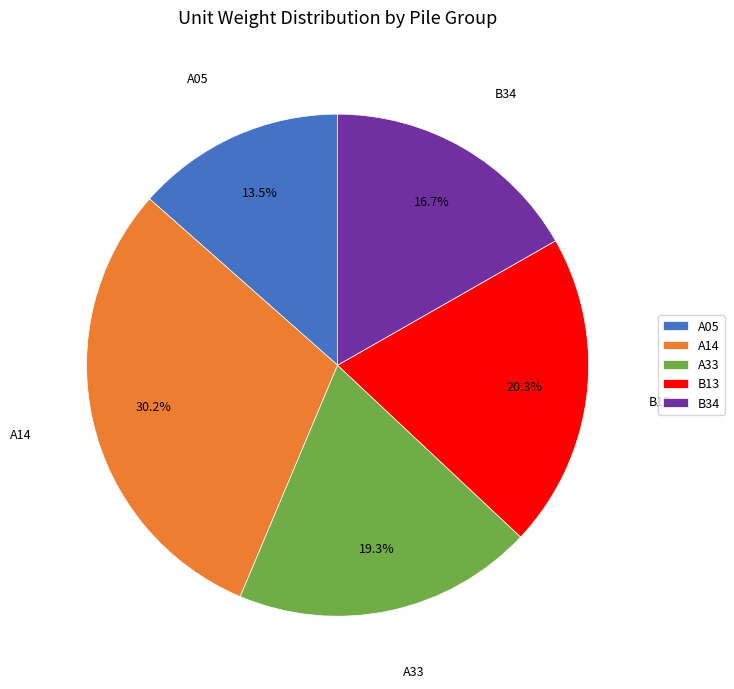

Does B13 represent more than half of the total?

No